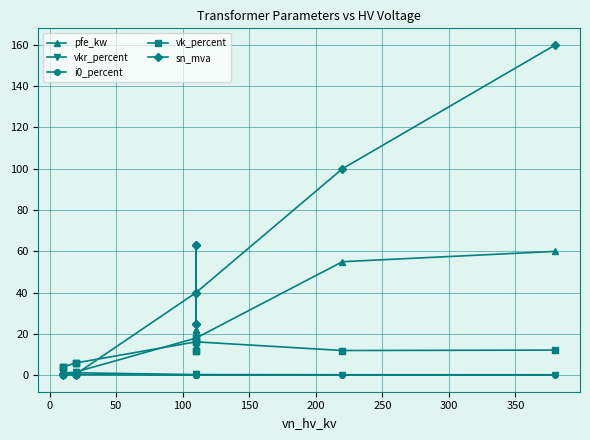

What is the difference between the maximum and second lowest values in the i0_percent series?

0.3